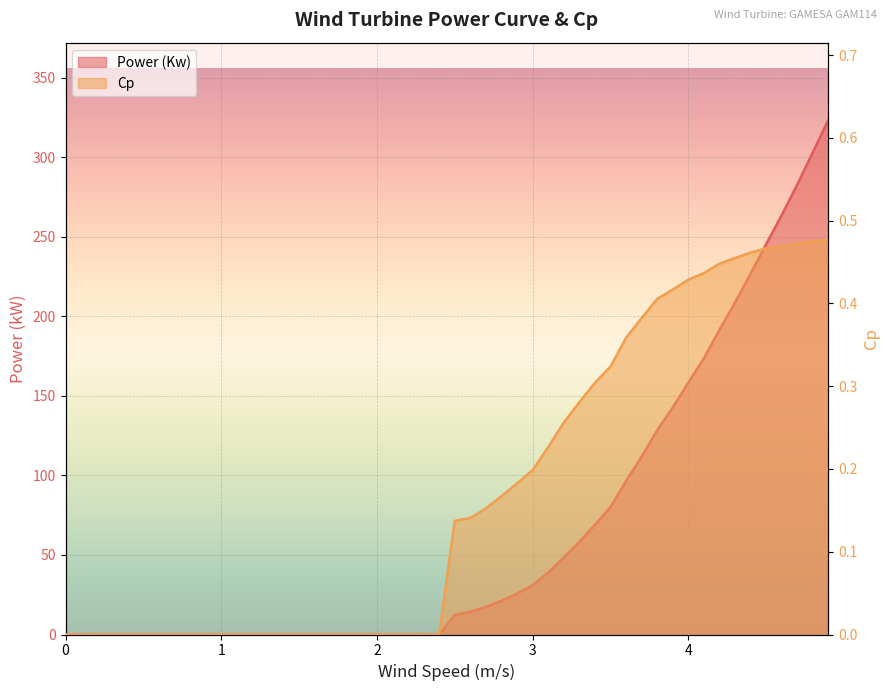

Is it true that Cp equals 0.3 at 2.9?

False